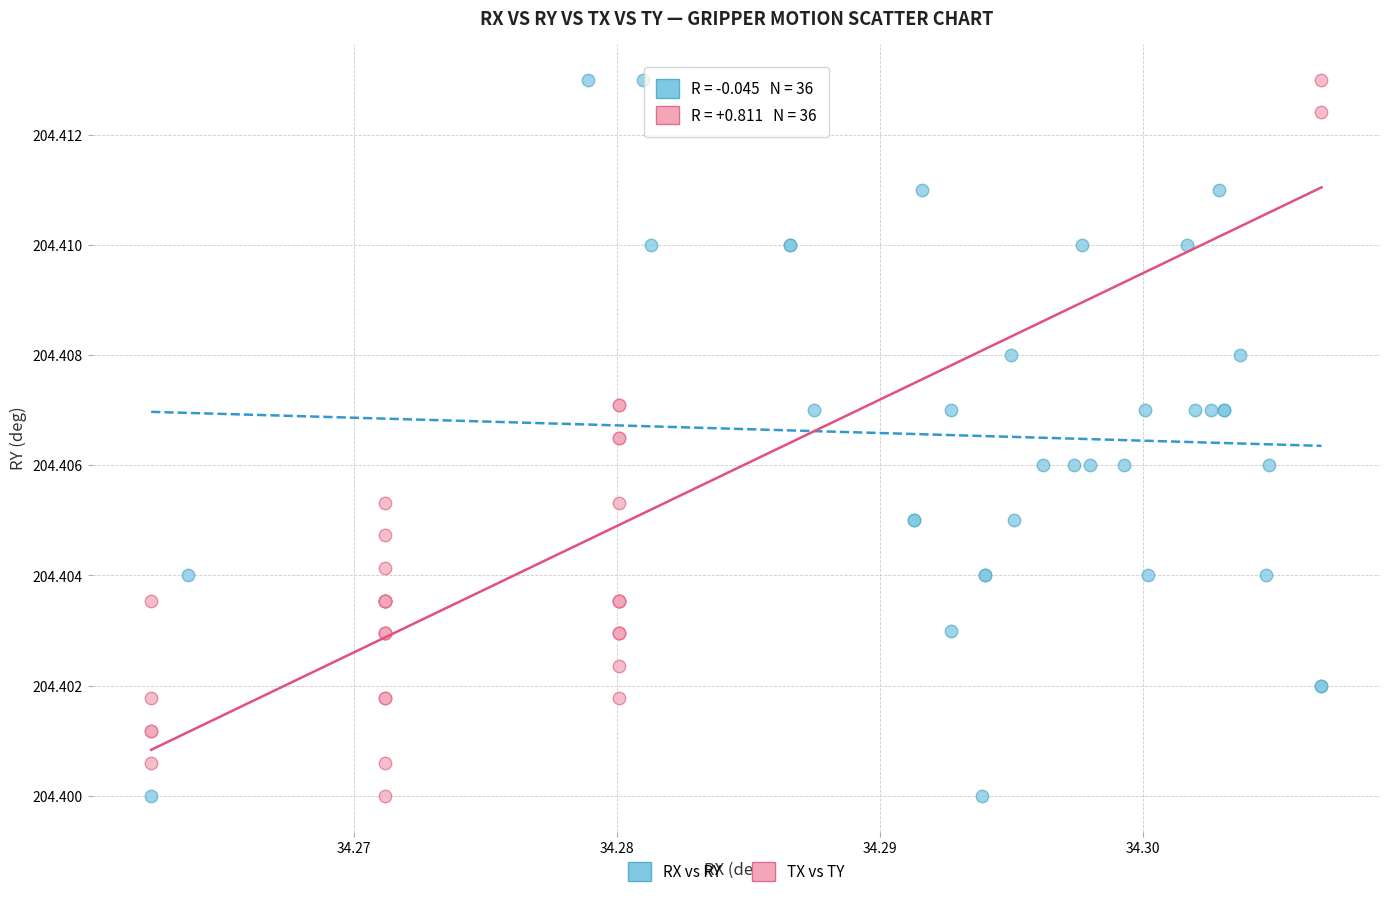

What are all the series names shown in the legend?

RX vs RY, TX vs TY